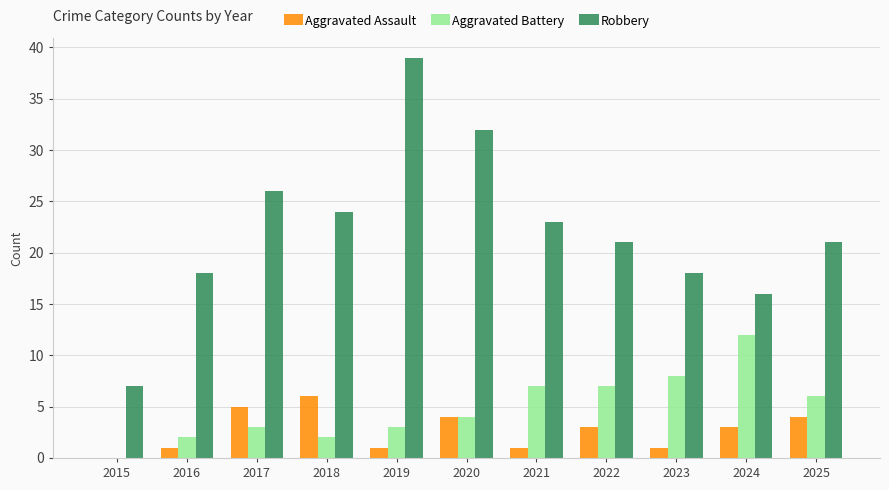

What is the maximum value for Aggravated Assault?

6